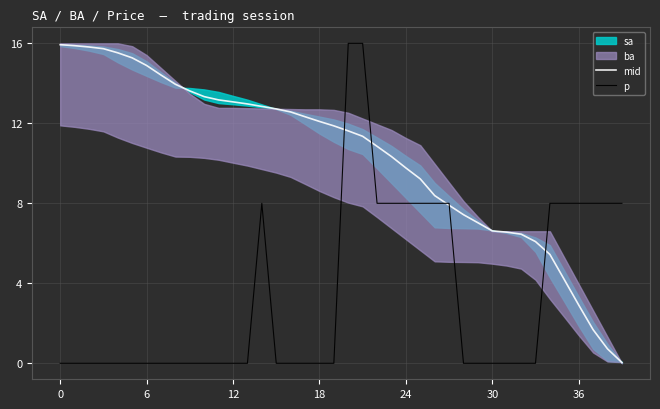

Which series has the largest total across all categories?

mid